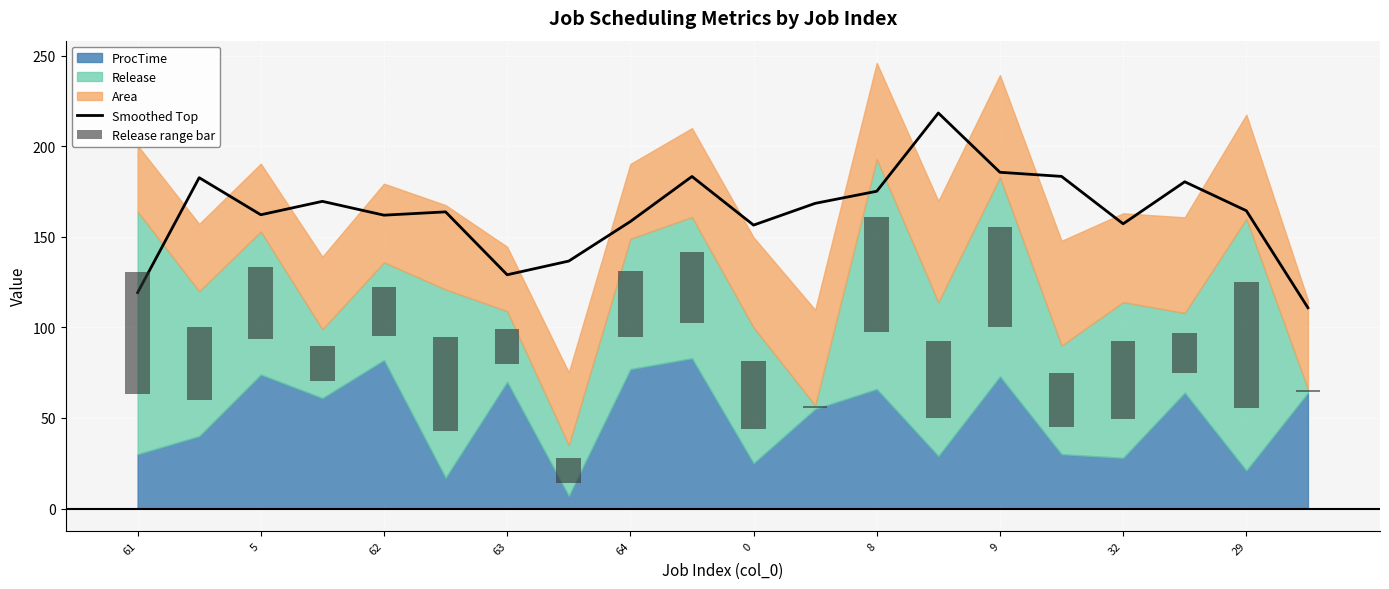

True or false: Release range bar has a value of 0.5 at 11.

False